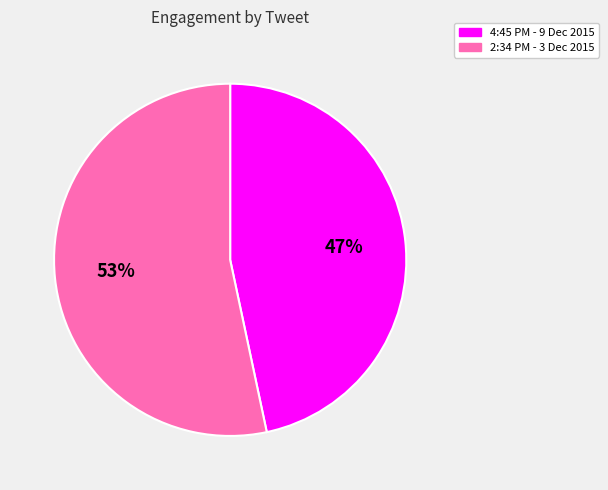

To the nearest percent, what is the combined percentage of 2:34 PM - 3 Dec 2015 and 4:45 PM - 9 Dec 2015?

100%